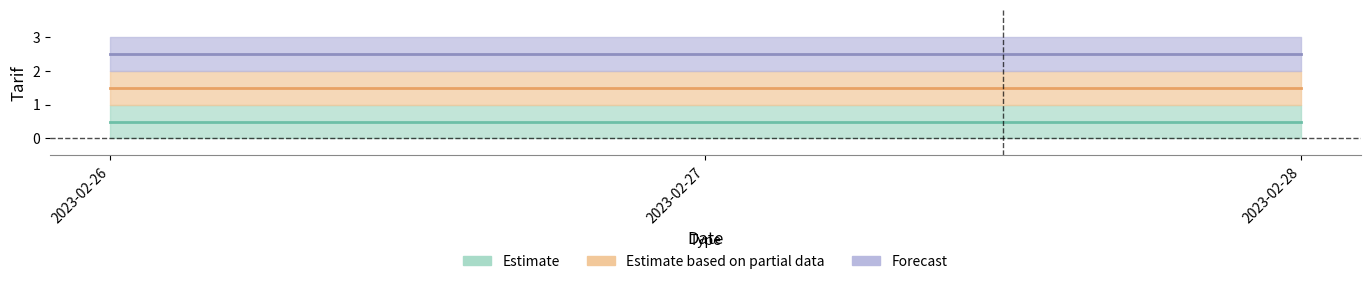

What is the value of the Tarif_3 point at the 1st from the left?

3